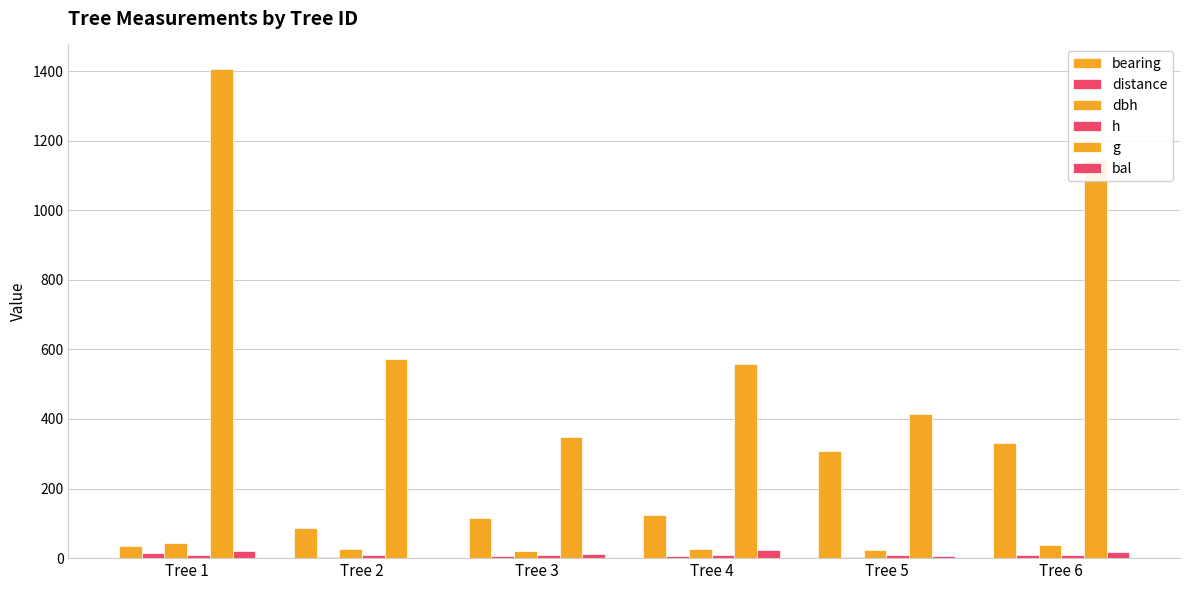

Rank the series by their maximum value, from highest to lowest.

g, bearing, dbh, bal, distance, h